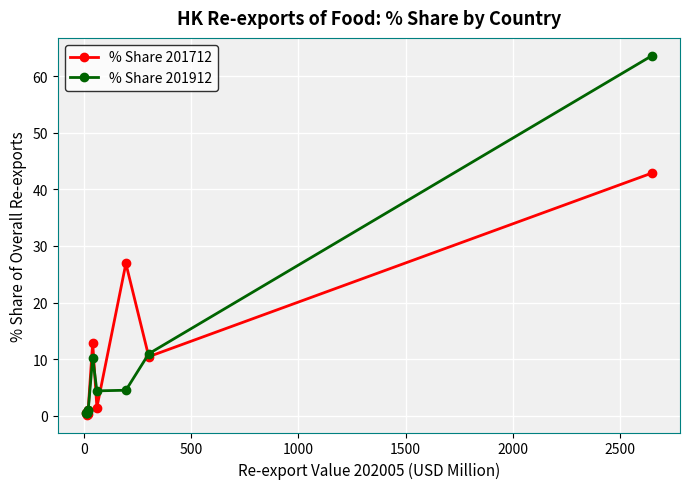

What is the sum of all % Share 201712 values?

97.1